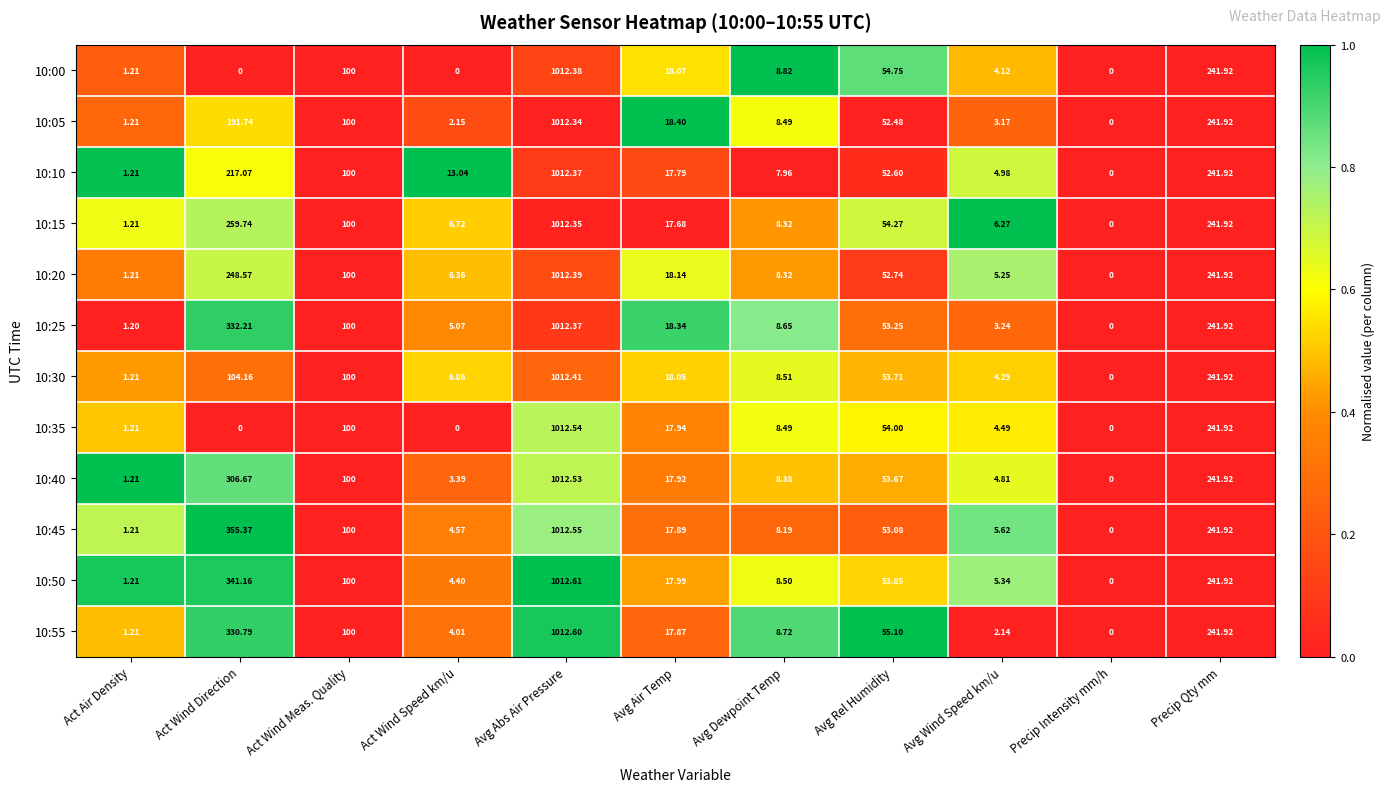

How many data points does each series have?

11